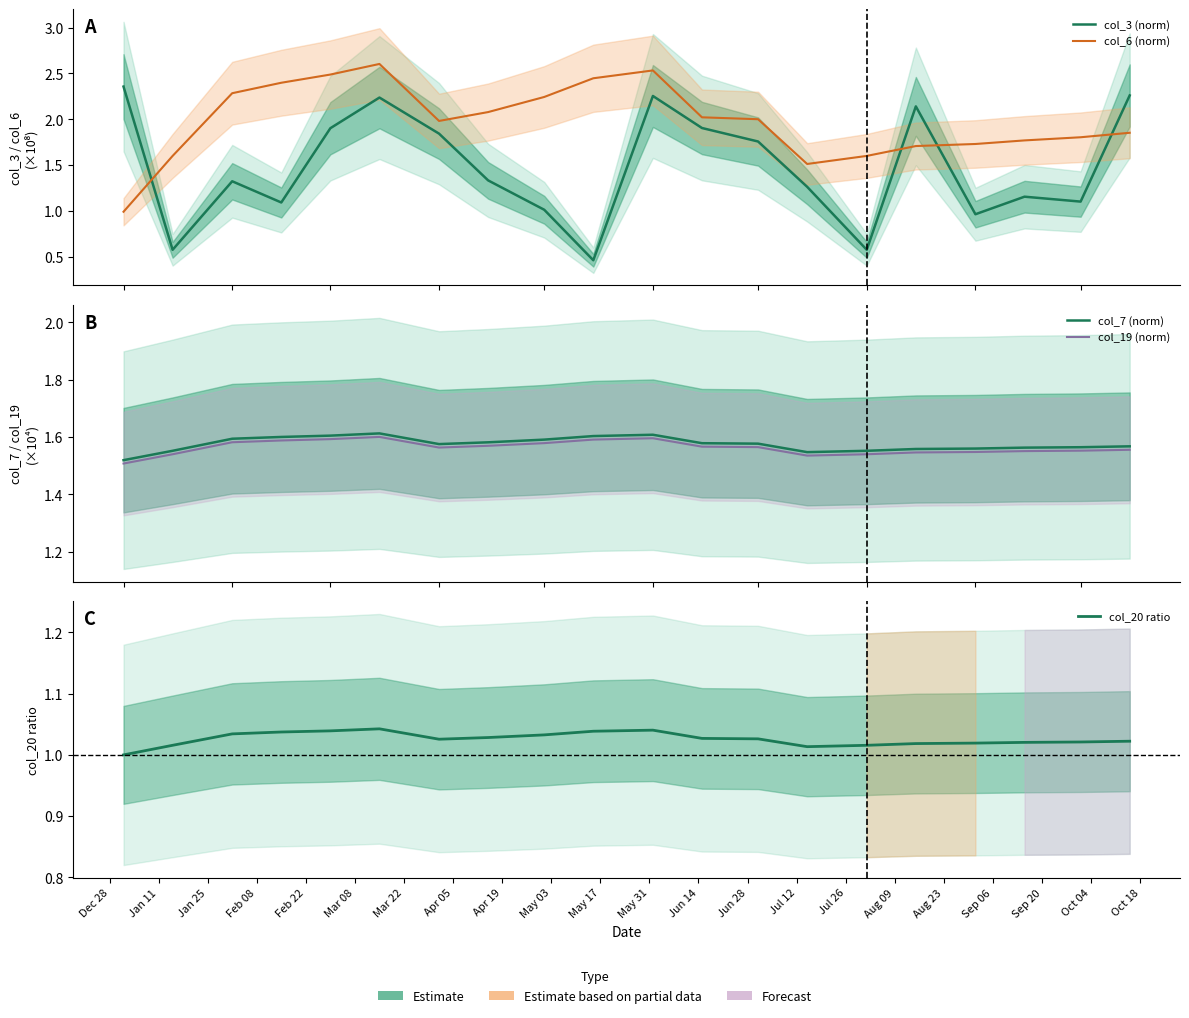

What position from the left is Apr 19?

9